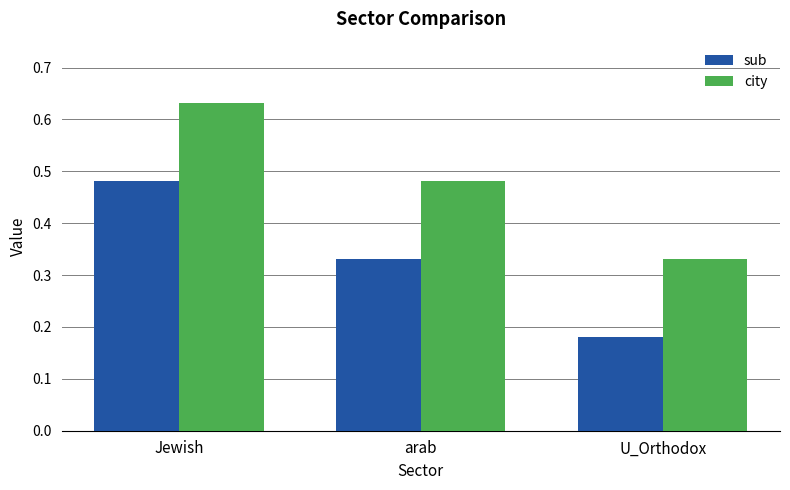

Count the number of categories in the chart.

3